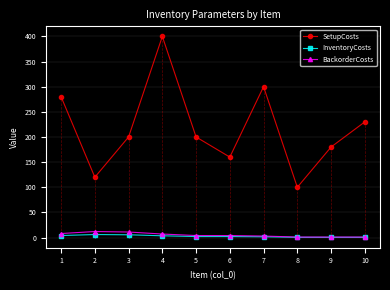

What is the maximum value shown in the chart?

400.0